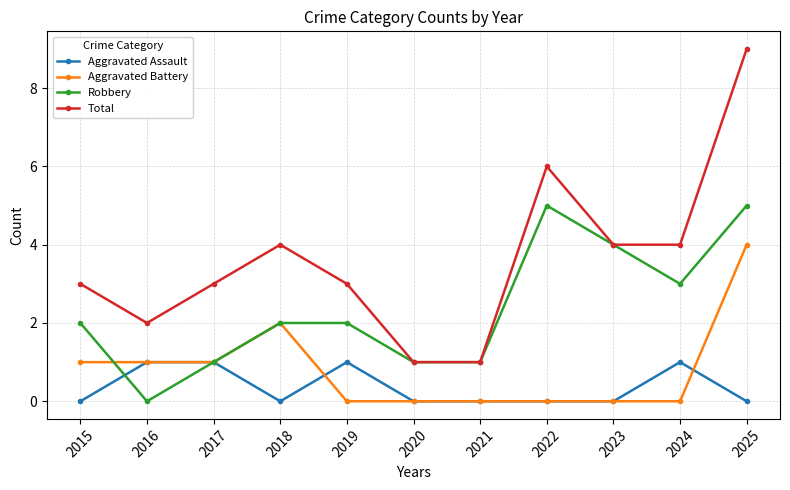

Is this an area chart (filled region under the line)?

No